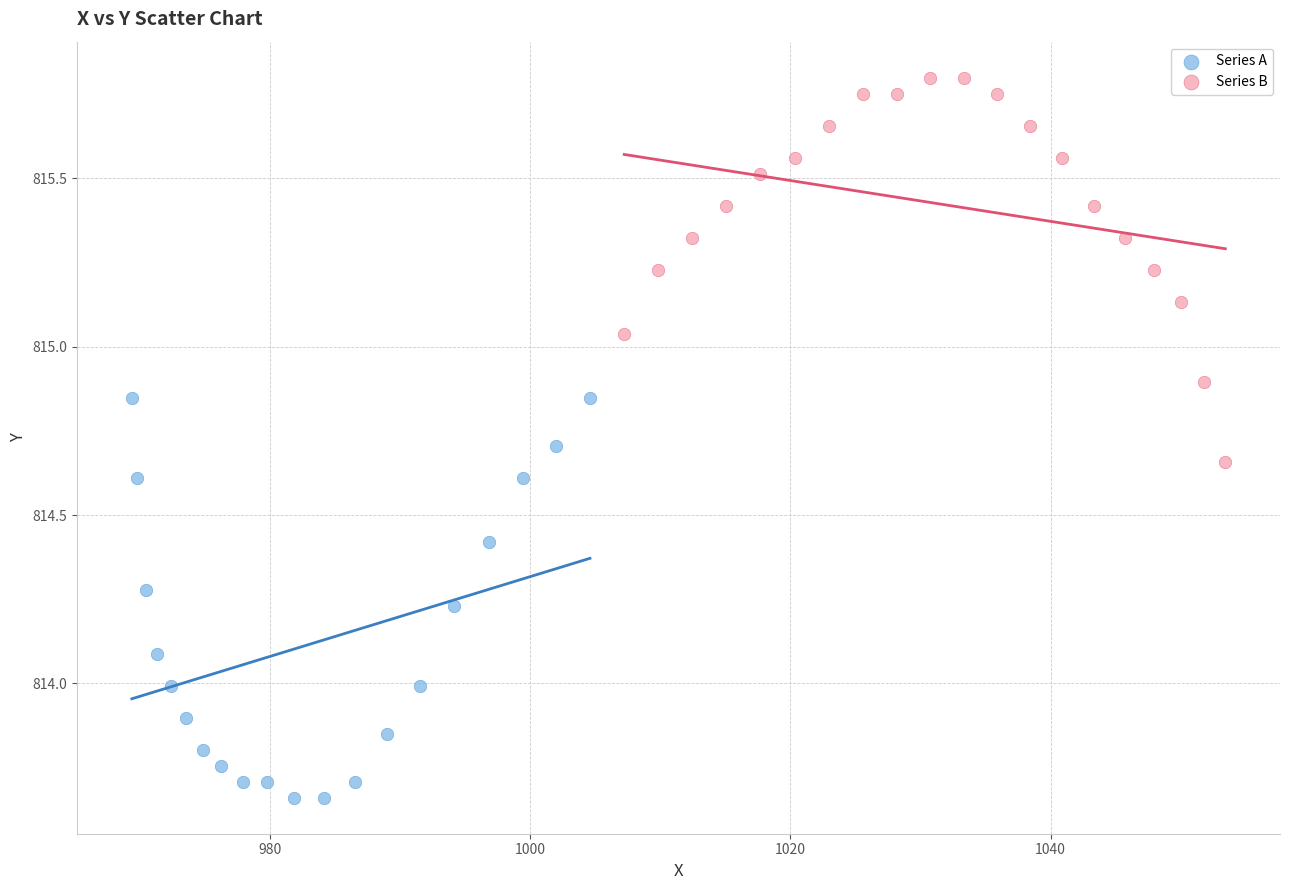

Which series reaches the maximum Y coordinate?

Series B